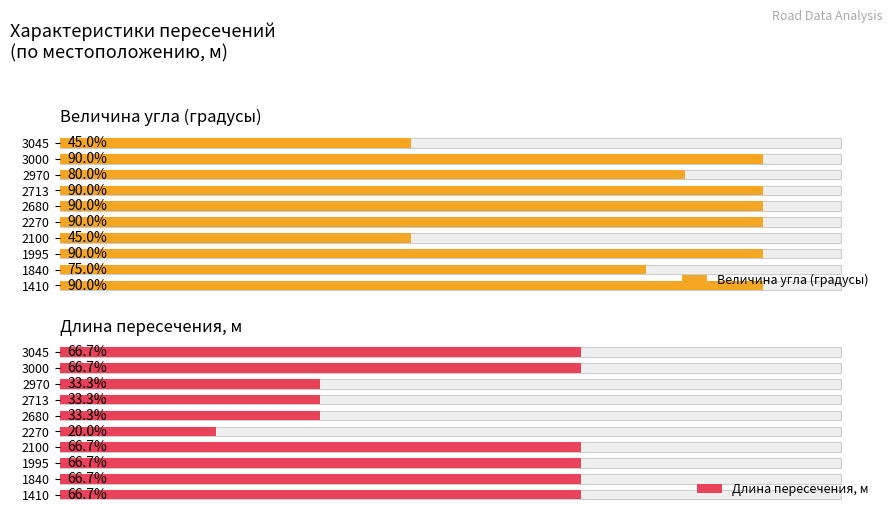

At how many categories does at least one series exceed 70?

8